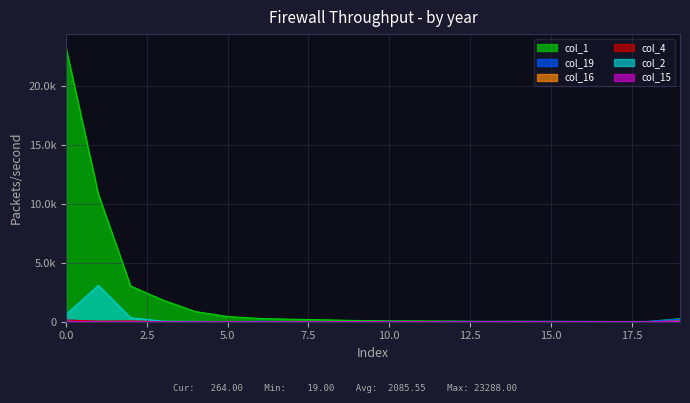

At which category does the chart reach its minimum across all series?

1